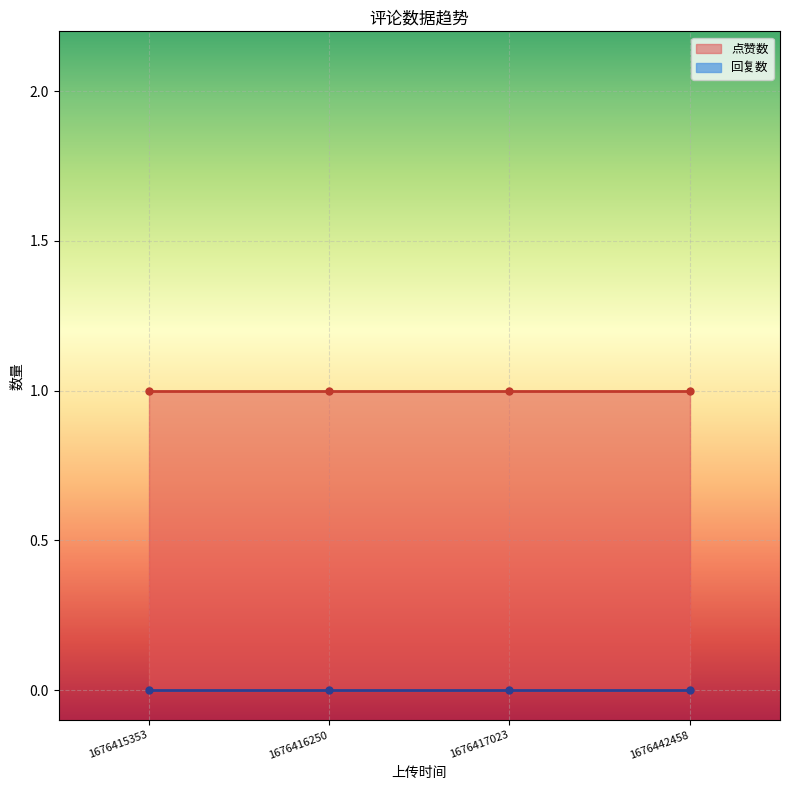

How many lines are shown in the chart?

2